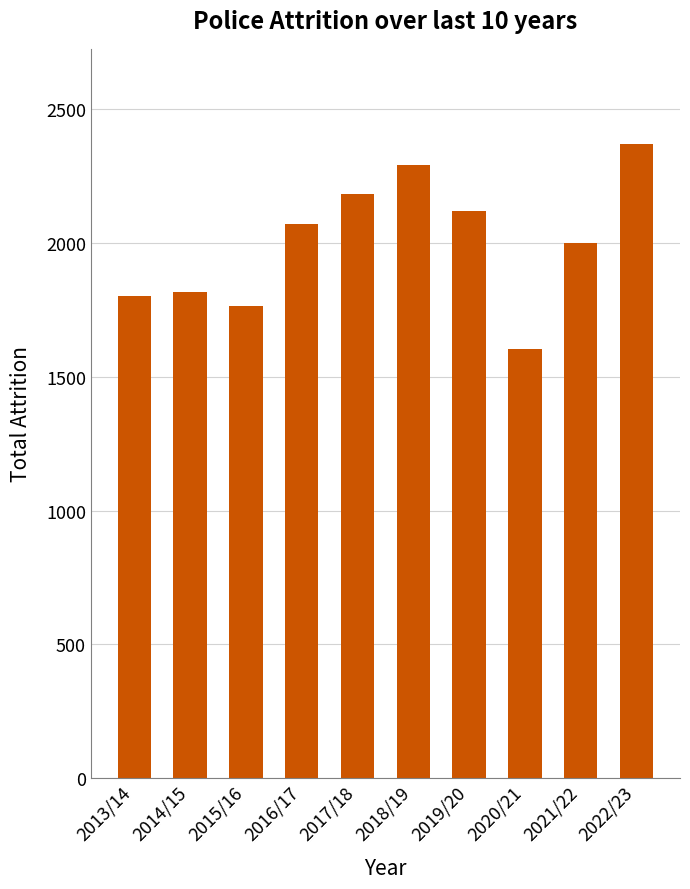

What is the label of the 1st bar from the left?

2013/14